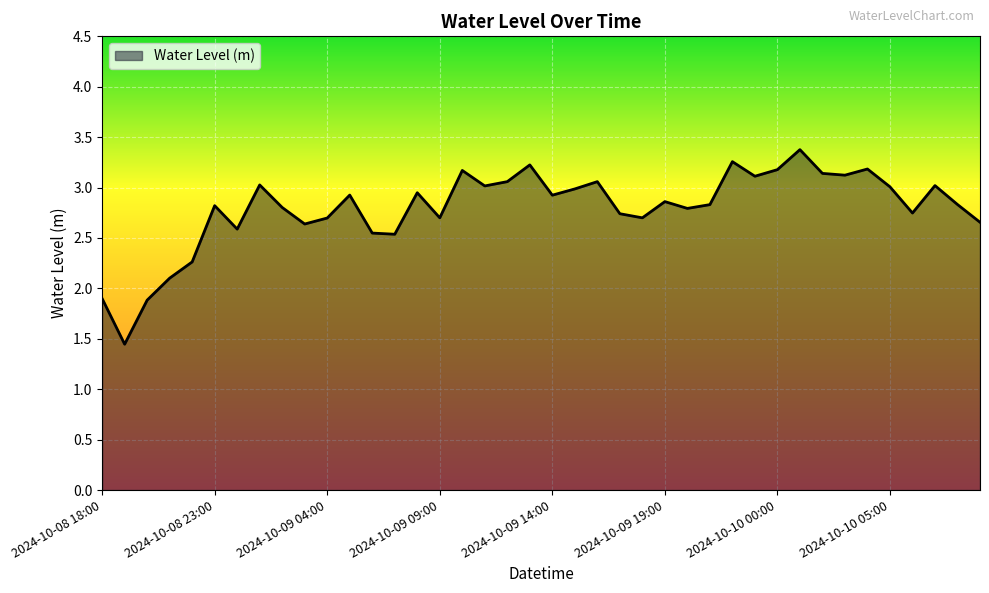

What is the maximum value shown in the chart?

3.4